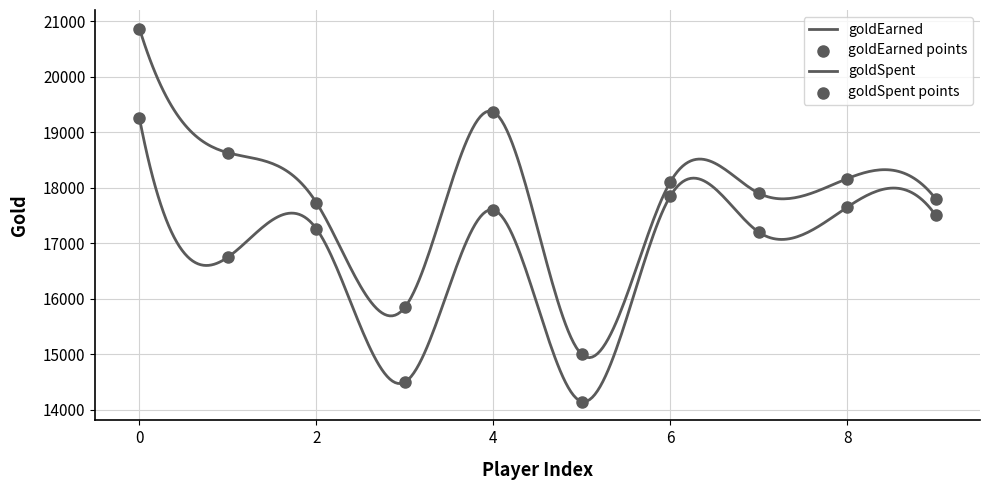

Which series reaches the minimum Y coordinate?

goldSpent